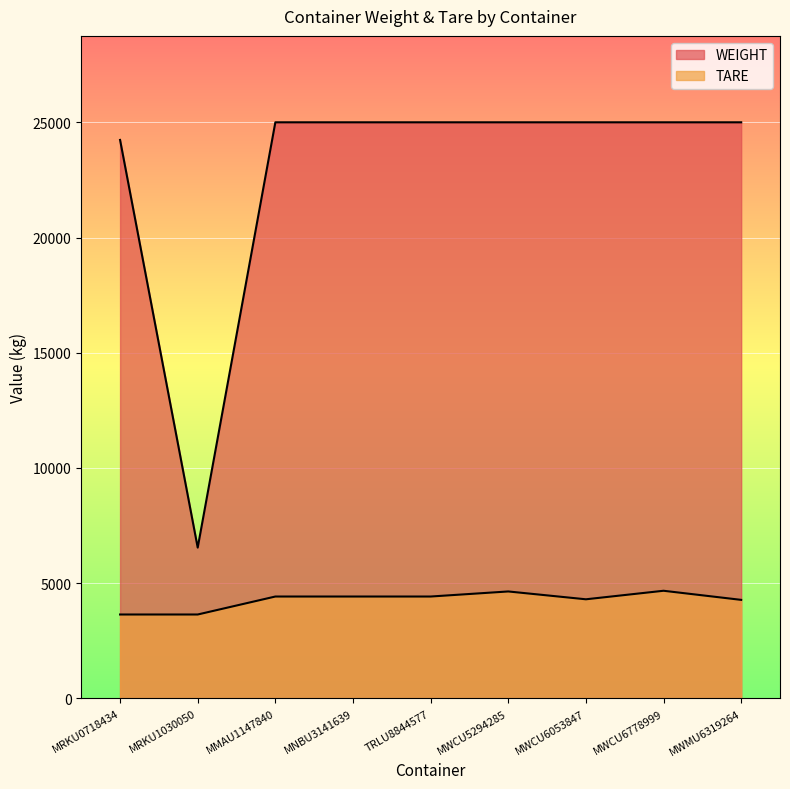

Which series changed the most between MRKU0718434 and TRLU8844577?

TARE